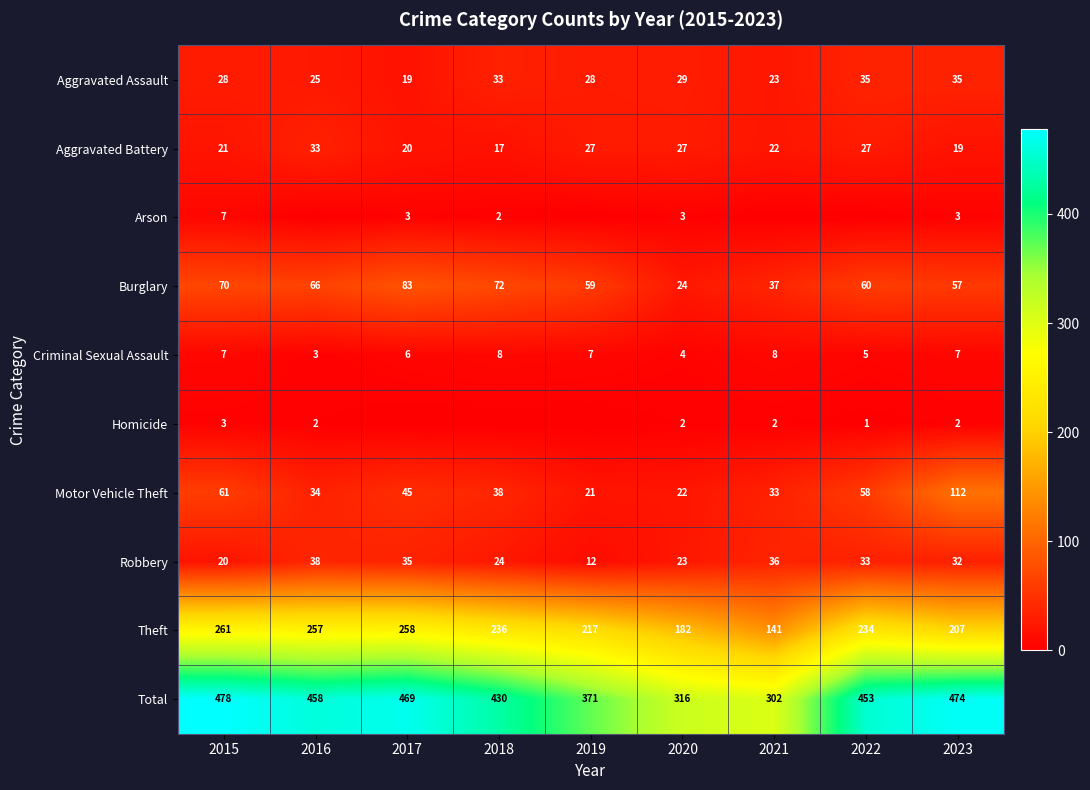

Is the value of Aggravated Battery at 2015 greater than the value of Burglary at 2023?

No